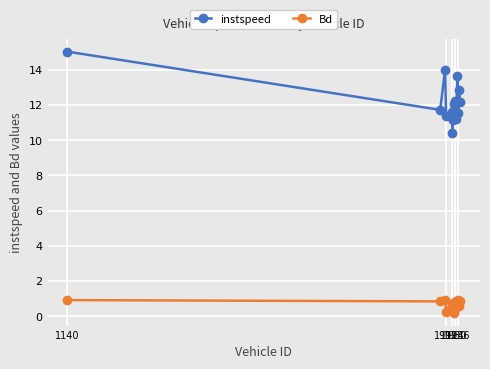

True or false: instspeed and Bd cross at least once.

False